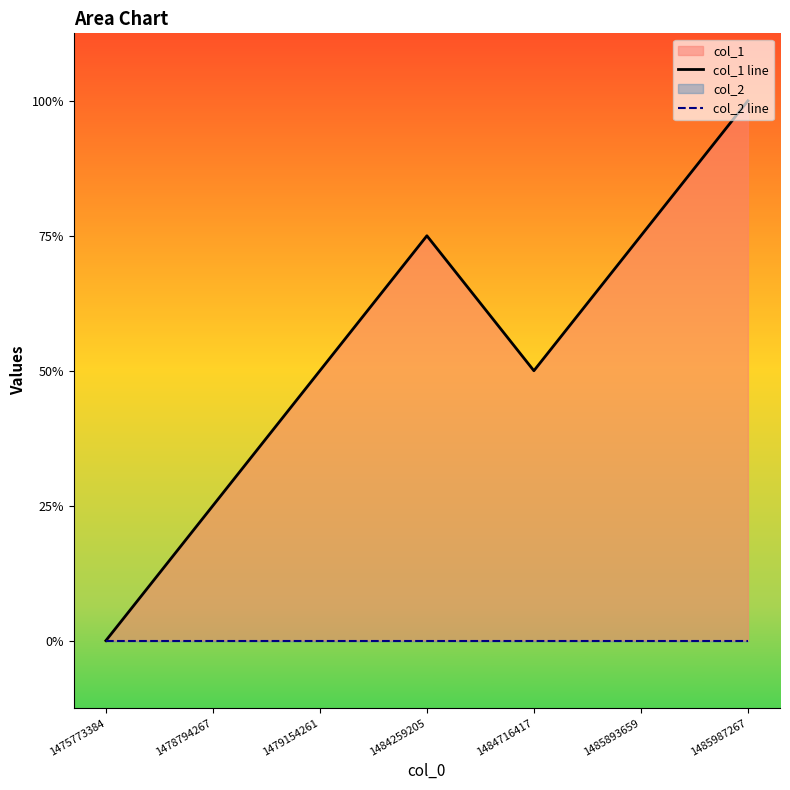

What is the sum of the col_1 line values at 1478794267 and 1485987267?

5